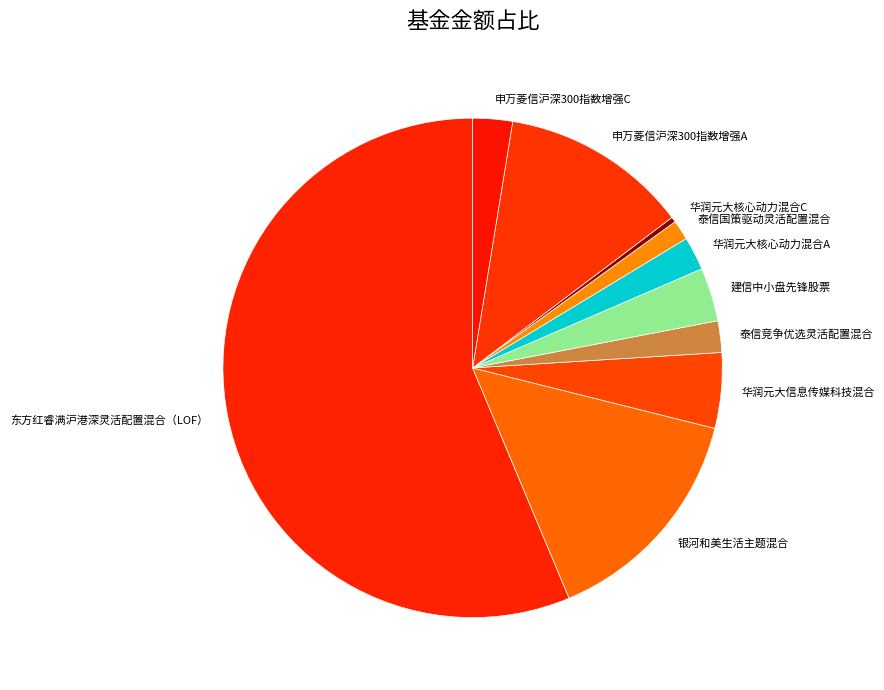

Between 申万菱信沪深300指数增强C and 华润元大核心动力混合C, which is larger?

申万菱信沪深300指数增强C